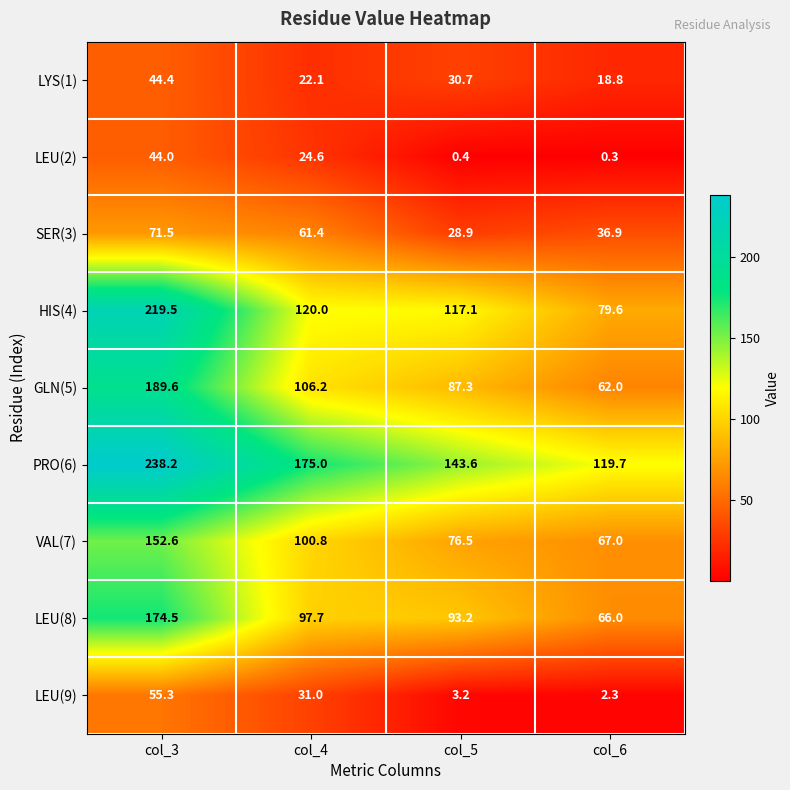

Which series changed the most between col_3 and col_5?

HIS(4)